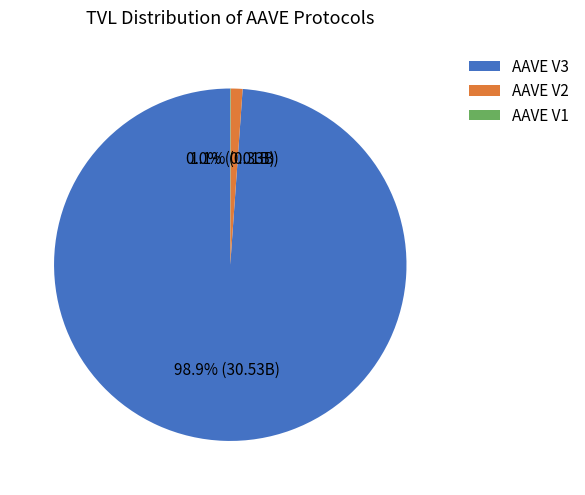

How much of the chart is everything except AAVE V2?

98.9%